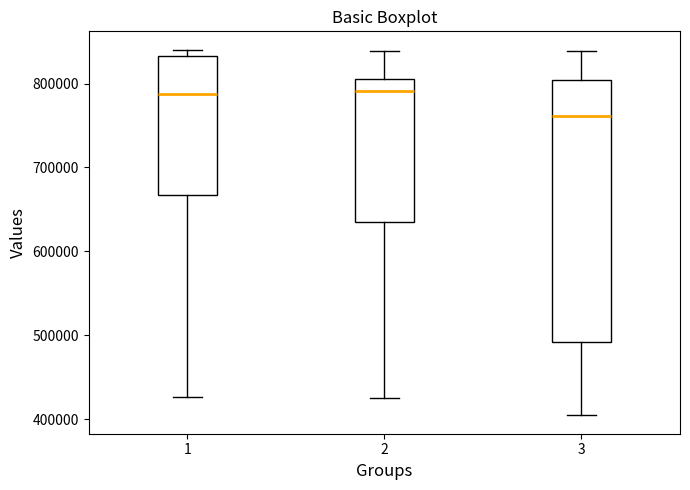

Where does the lower whisker of the box at x = 3 end on the y-axis? The values are not printed on the chart, so give them approximately, as read against the axis.

400000